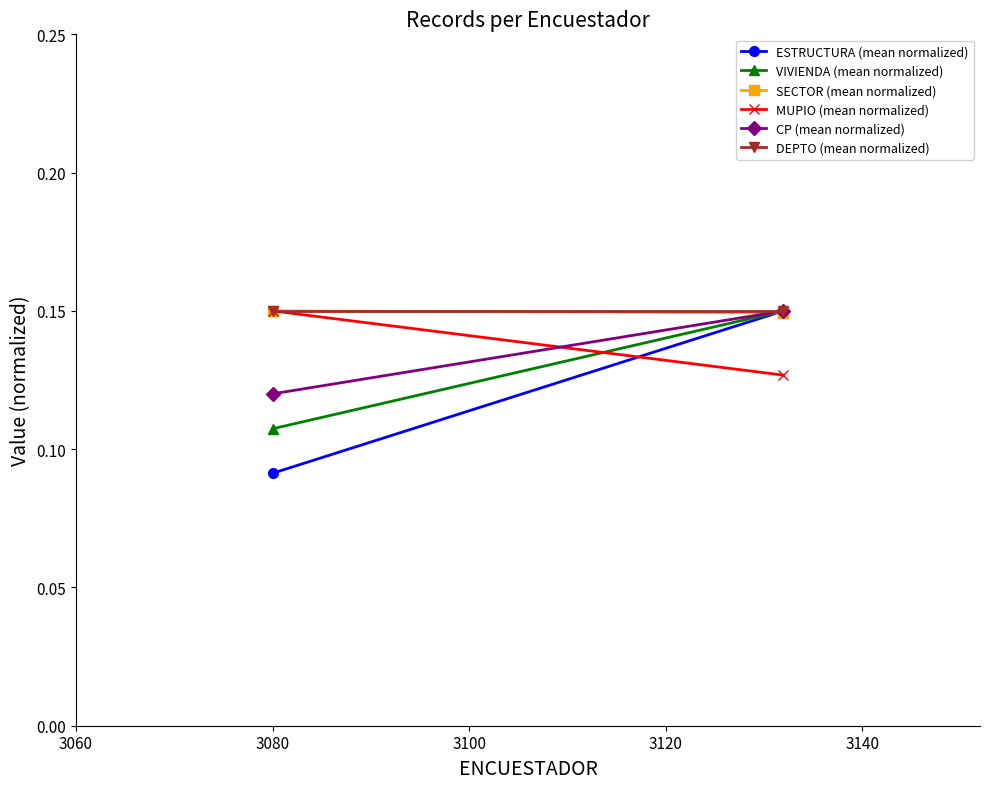

What is the approximate value of VIVIENDA (mean normalized) at 3080?

0.1